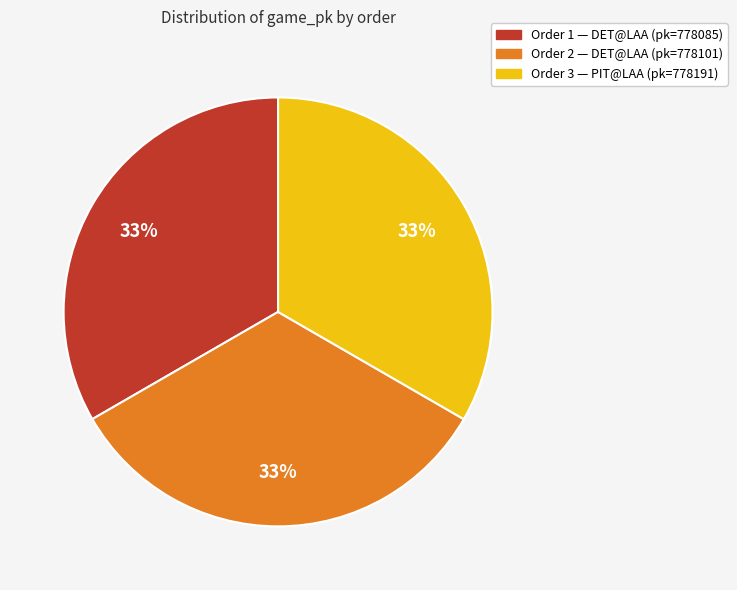

Is there any slice that represents more than half of the pie?

No